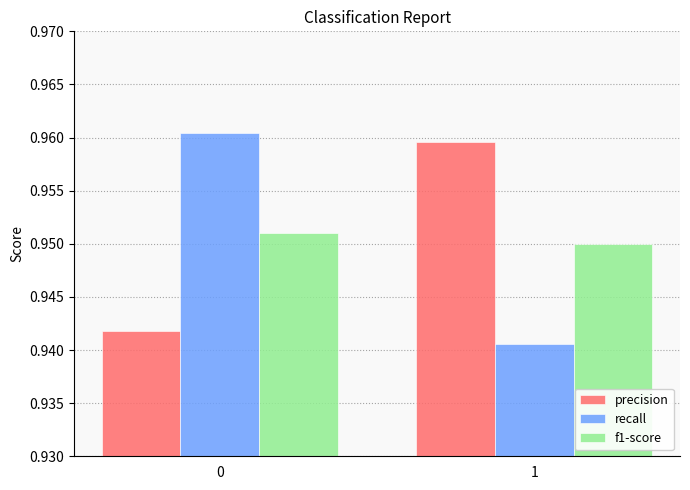

The value of recall at 0 is 0.6. True or false?

False